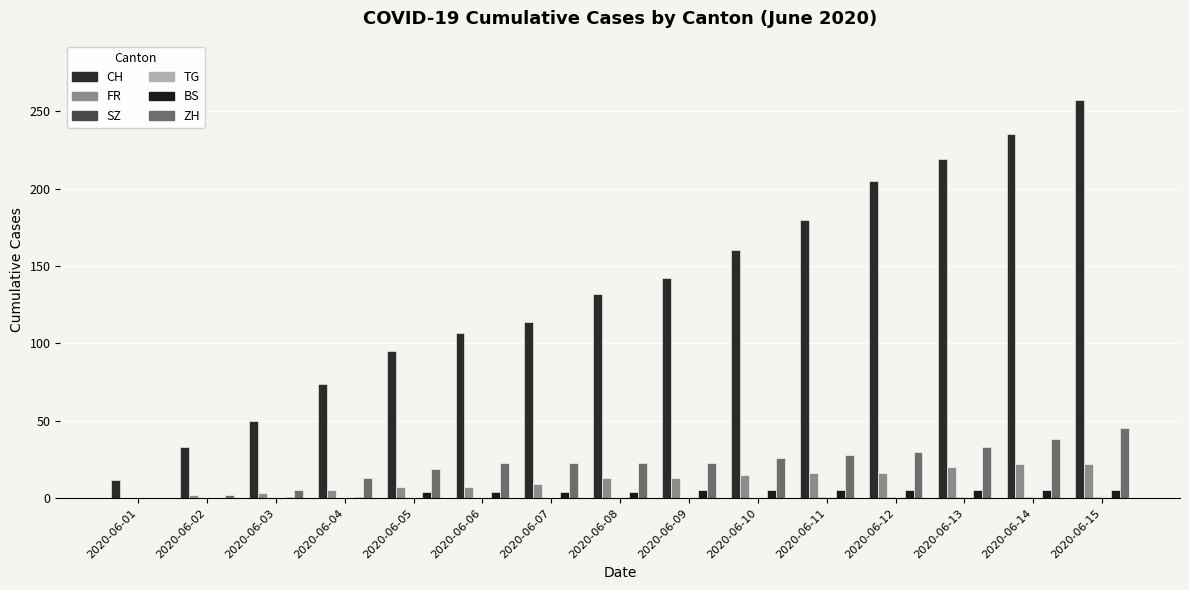

Are the bars horizontal?

No